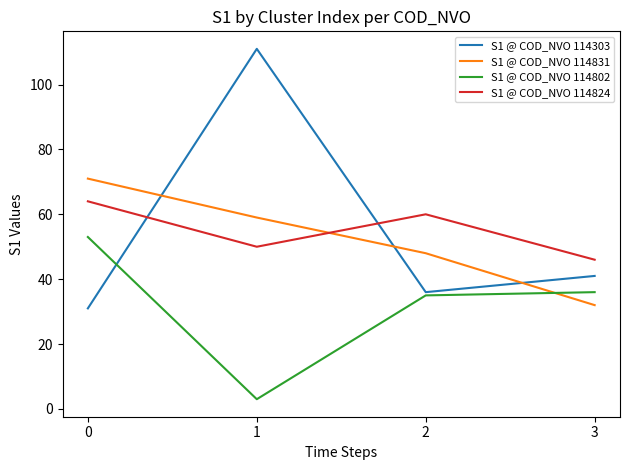

Is it true that S1 @ COD_NVO 114802 equals 3 at 1?

True